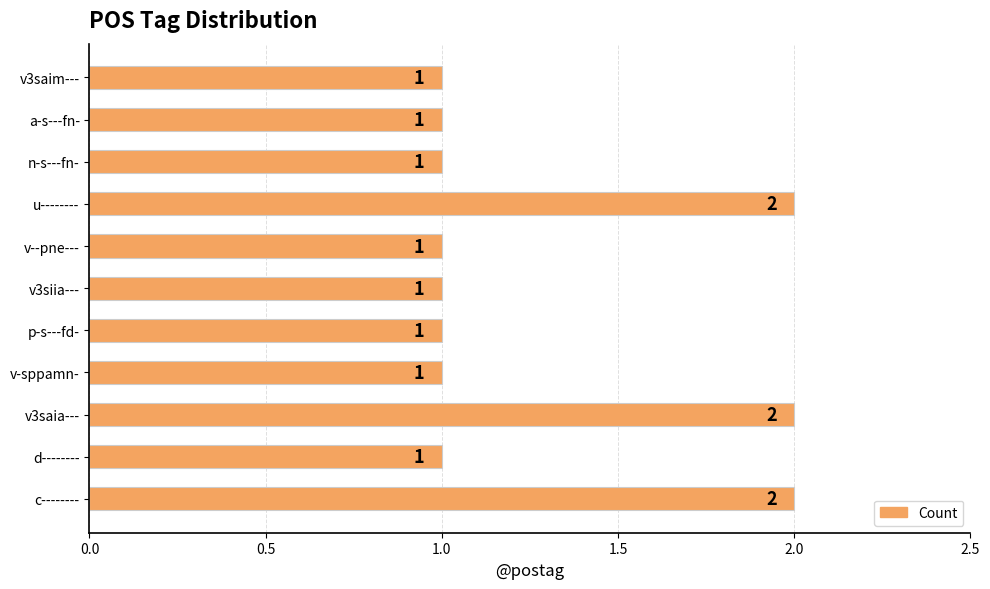

What is the sum of the values at n-s---fn- and v3saia---?

3